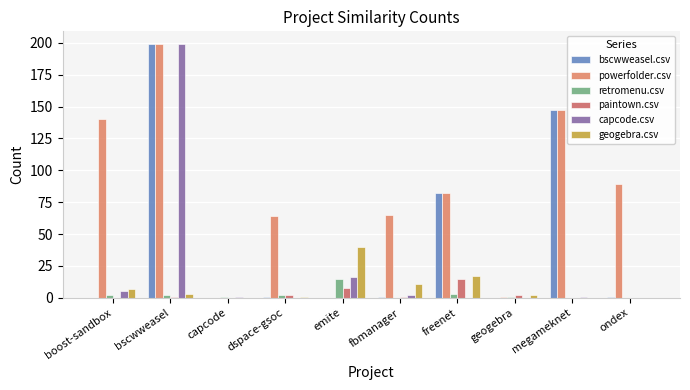

What is the difference between the maximum and minimum values in the paintown.csv series?

15